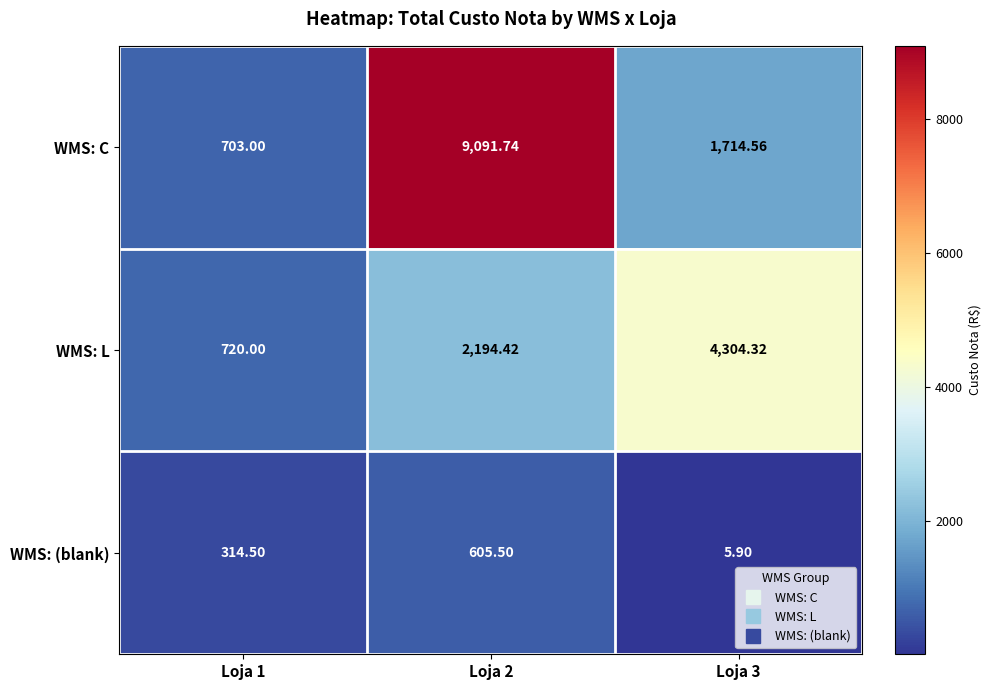

Which series has the largest range (max minus min)?

WMS: C